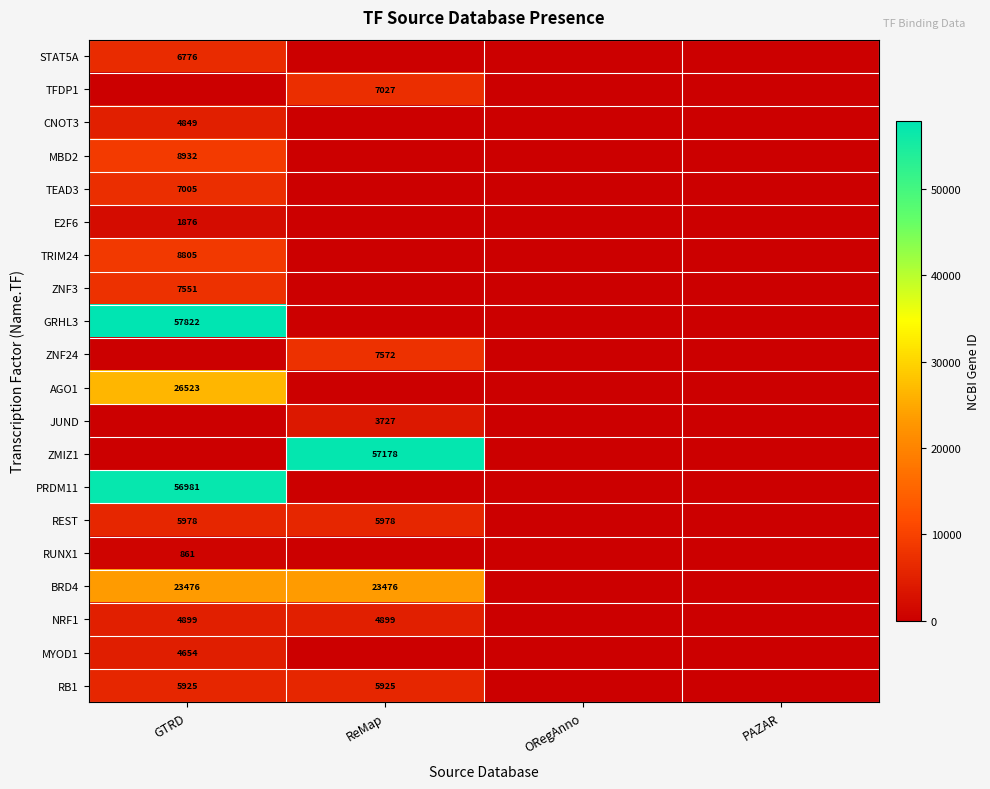

How many categories are shown in the chart?

4